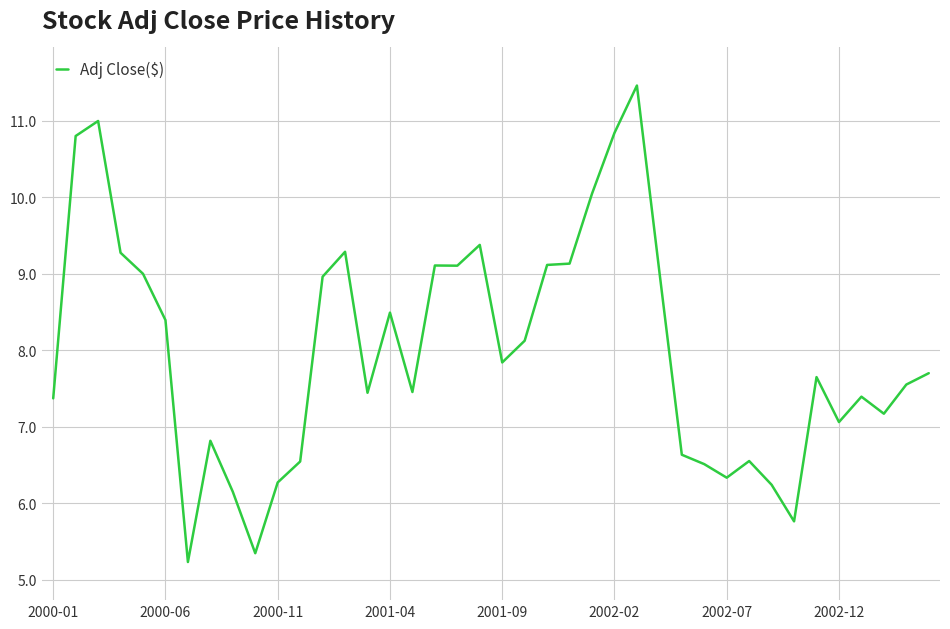

What is the difference between the maximum and minimum values?

6.2